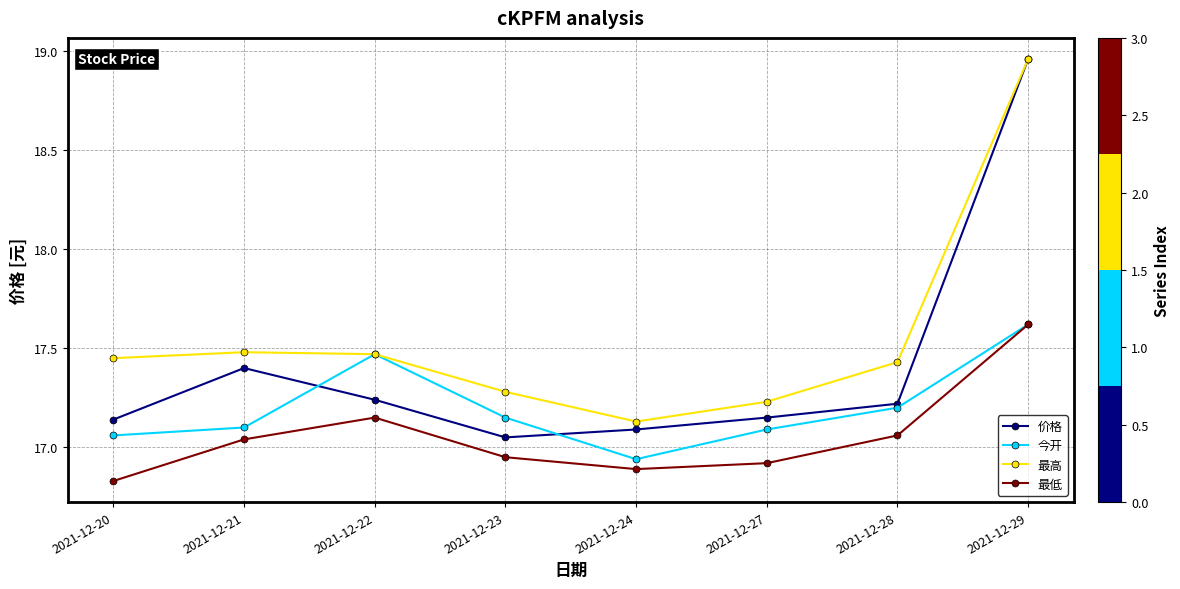

True or false: 最高 and 最低 intersect in this chart.

False